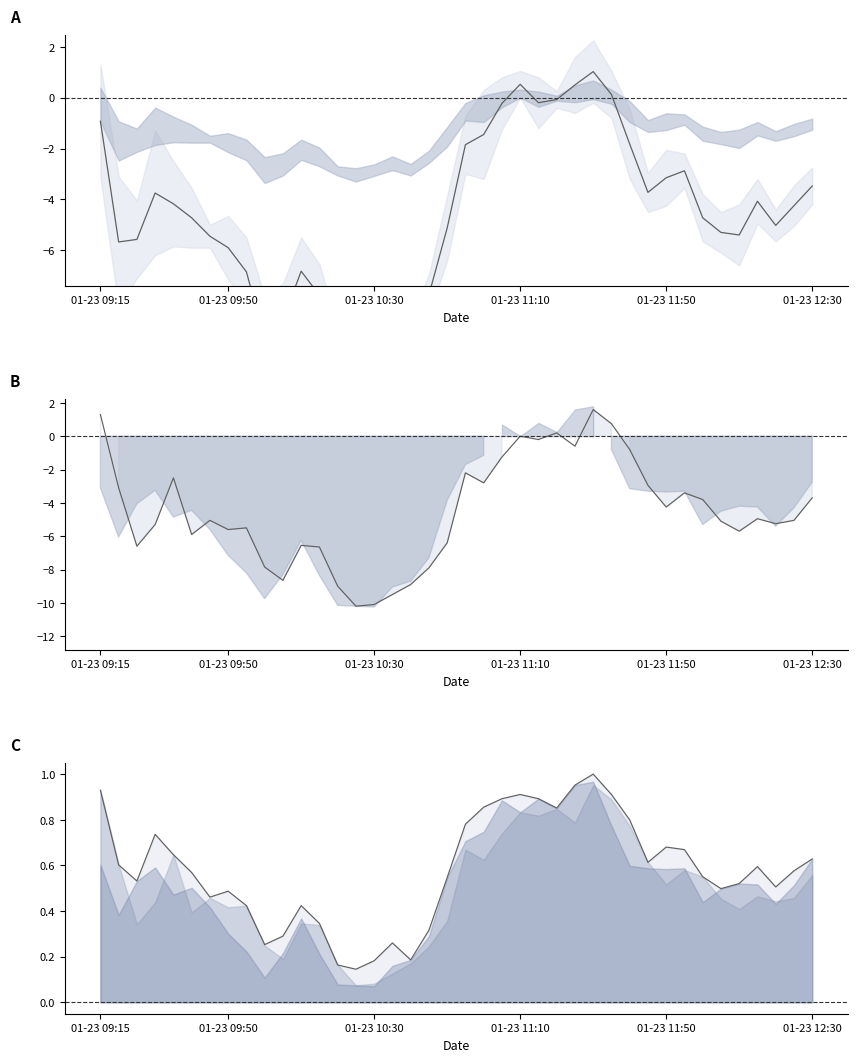

What is the sum of all Open rel values?

-179.4